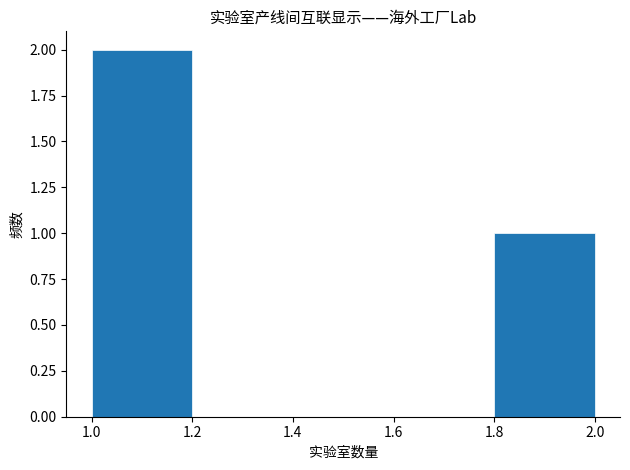

Reading left to right, transcribe this chart: for each bar, give the range it covers on the x-axis and its height. The values are not printed on the chart, so give them approximately, as read against the axis.

1.0 to 1.2: 2
1.2 to 1.4: 0
1.4 to 1.6: 0
1.6 to 1.8: 0
1.8 to 2.0: 1